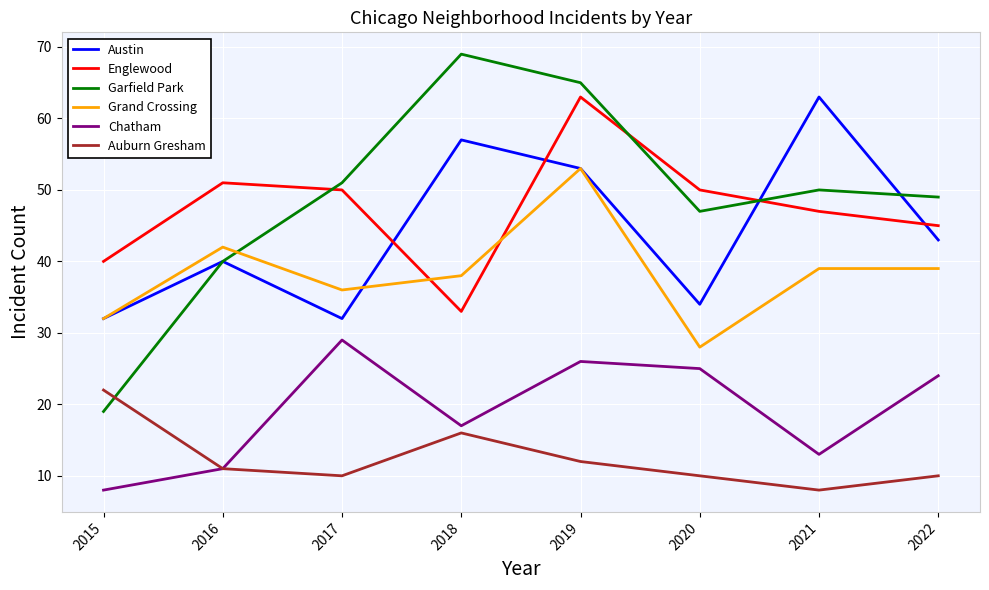

Which category has the highest value in the Chatham series?

2017